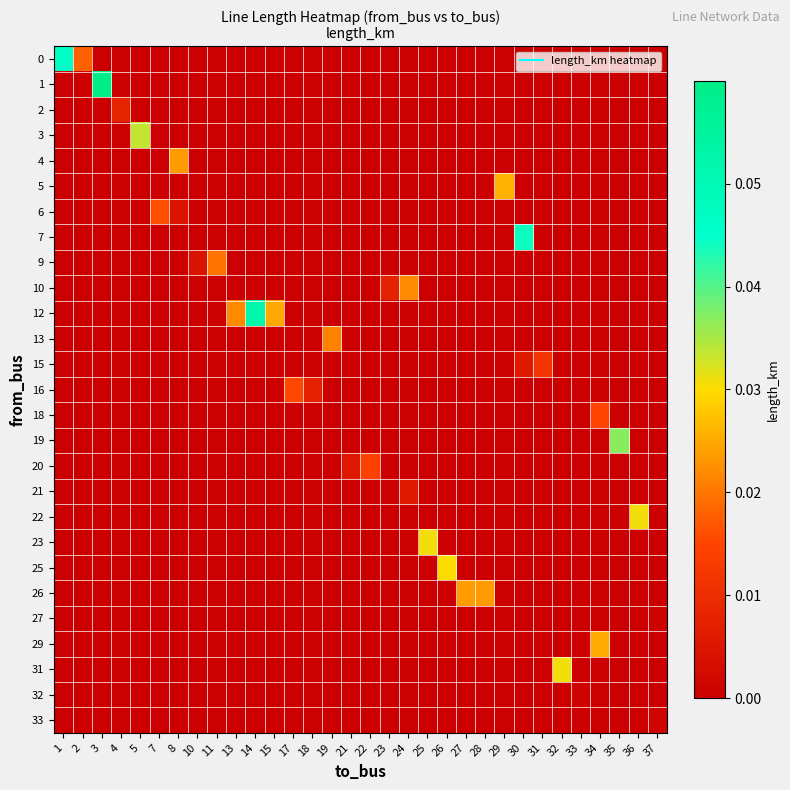

At which category is the sum across all series the highest?

3